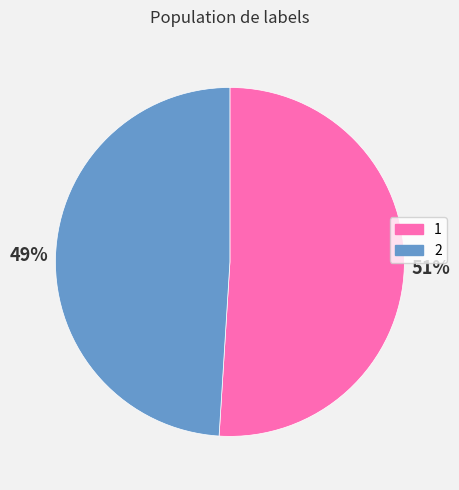

How many segments does this pie chart have?

2